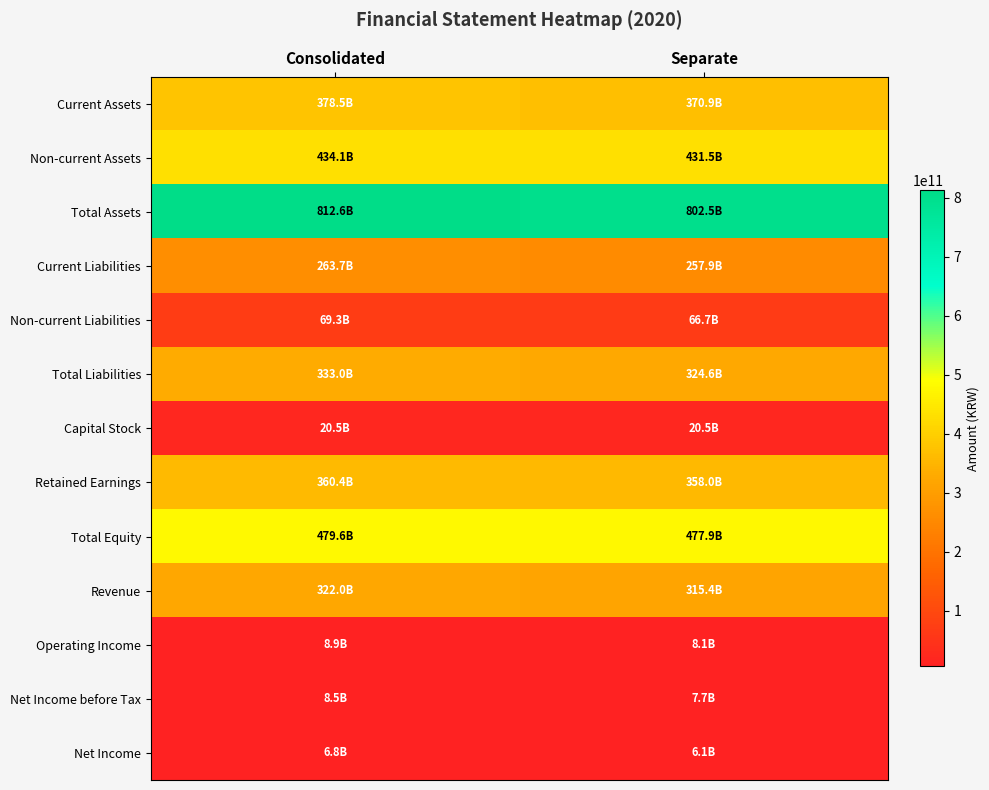

Which series has the widest spread of values?

Total Assets